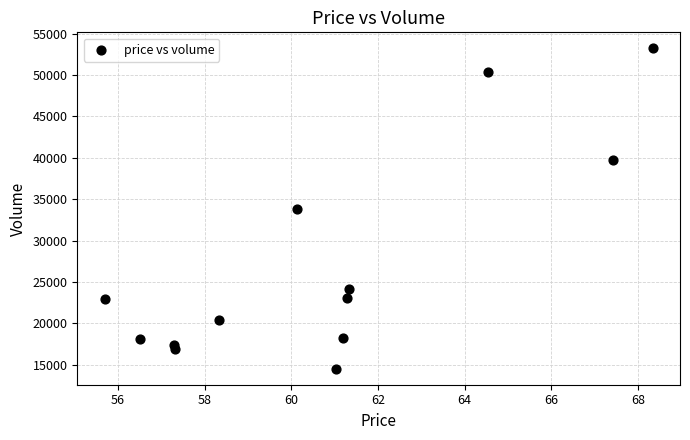

What is the range of Y values (max minus min)?

38698